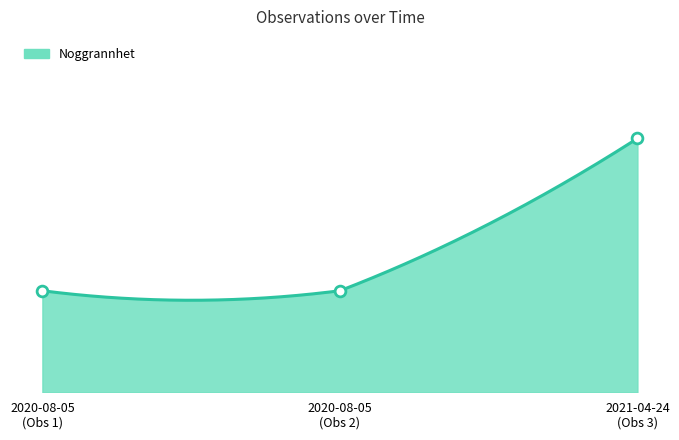

What is the change in value from 2020-08-05 (Obs 1) to 2021-04-24 (Obs 3)?

+15